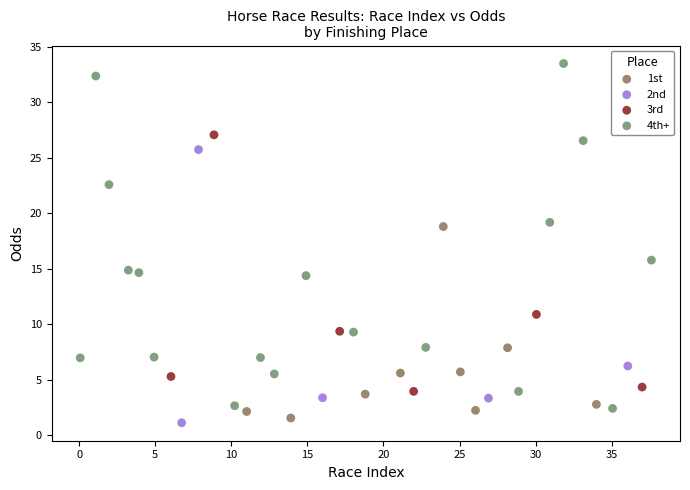

Which series reaches the maximum Y coordinate?

4th+